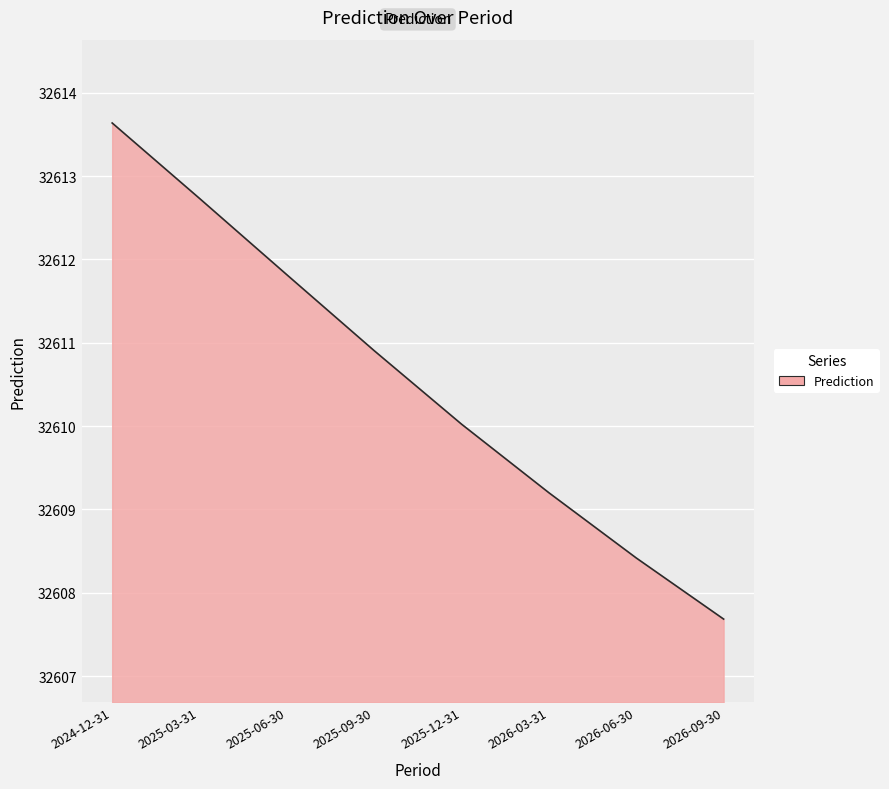

Count the number of categories in the chart.

8